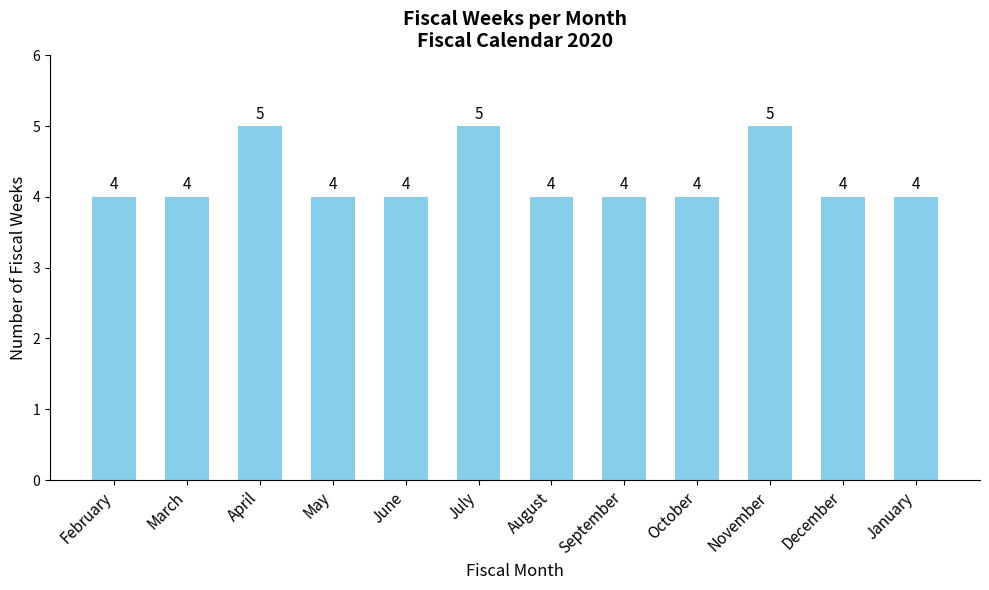

Reading left to right, transcribe all the data shown in this chart.

4	4	5	4	4	5	4	4	4	5	4	4